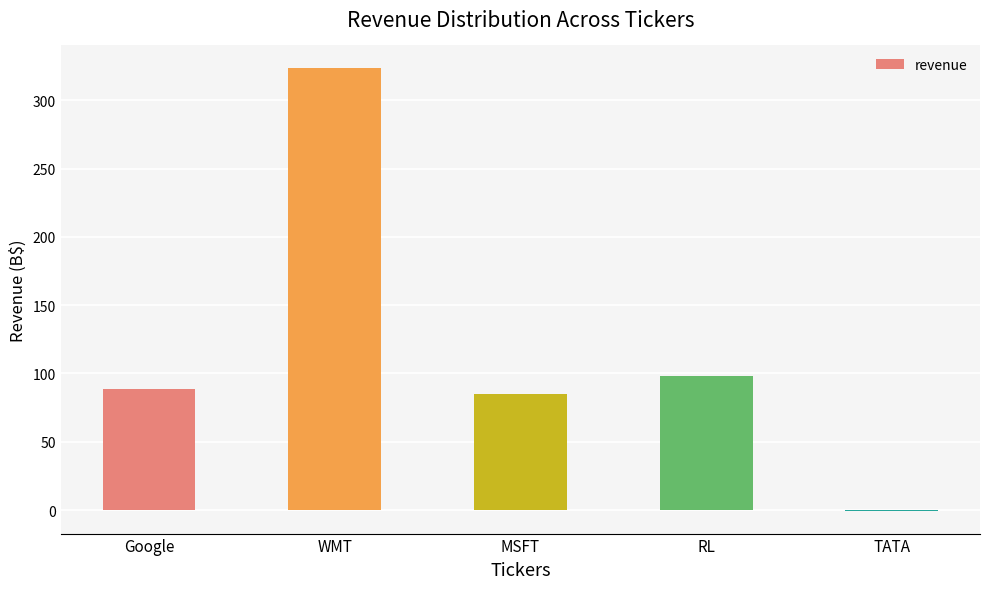

At which category does the chart reach its peak across all series?

WMT